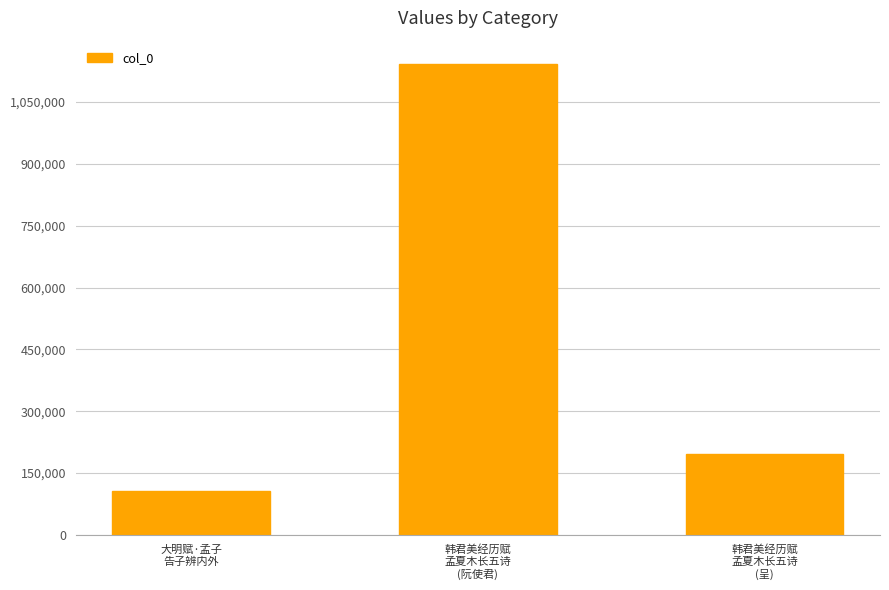

Rank the categories by value from highest to lowest.

韩君美经历赋
孟夏木长五诗
(阮使君), 韩君美经历赋
孟夏木长五诗
(呈), 大明赋·孟子
告子辨内外